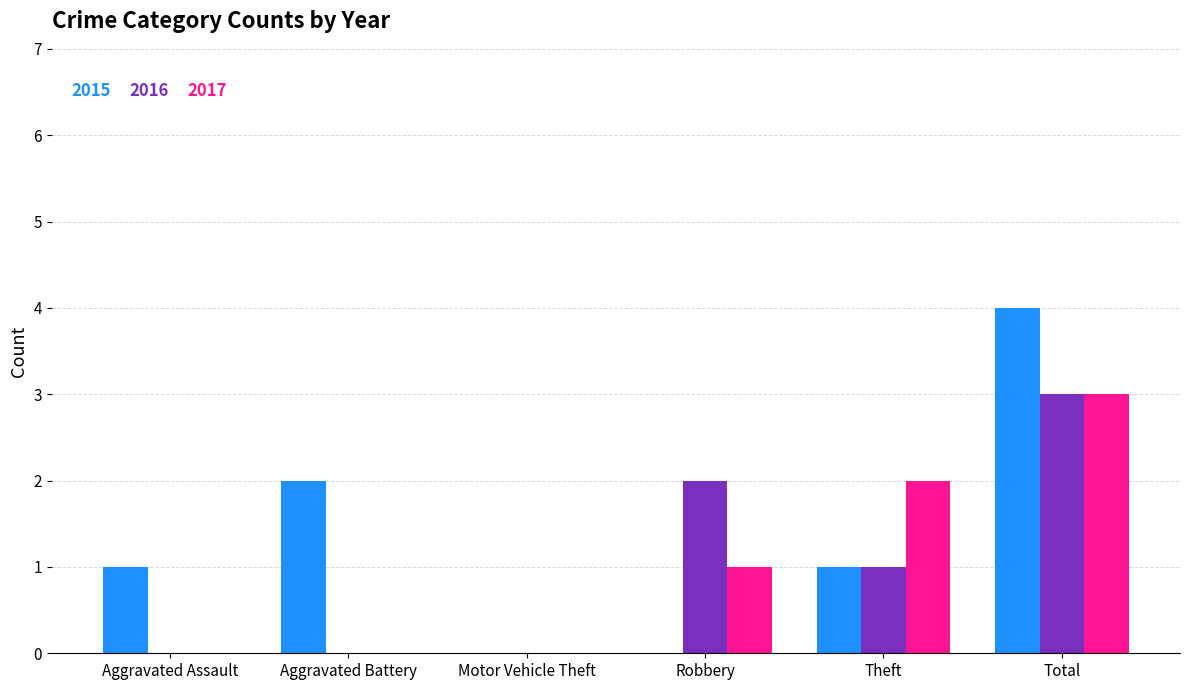

Are the bars horizontal?

No